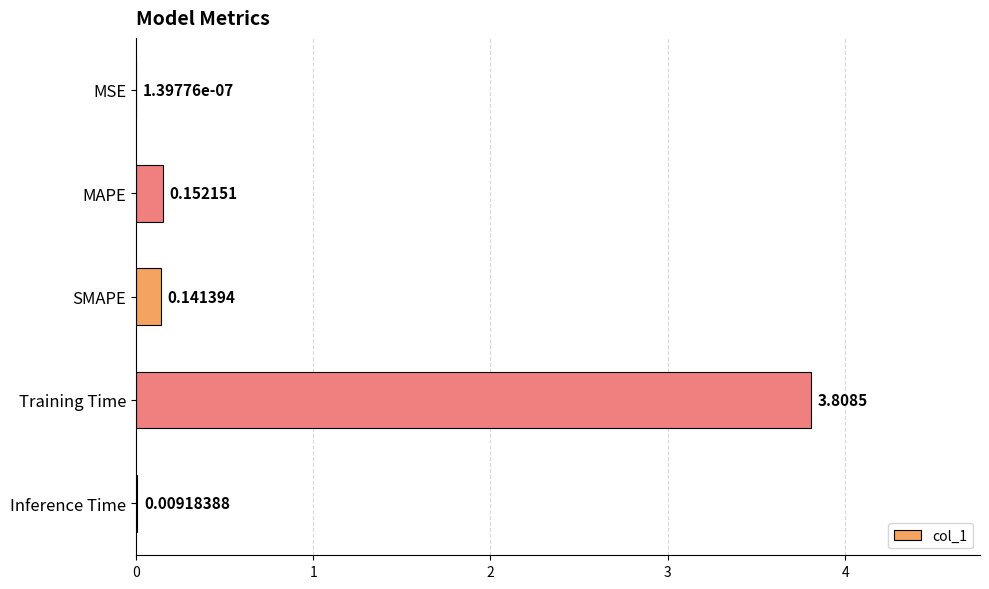

At which category does the chart reach its peak across all series?

Training Time